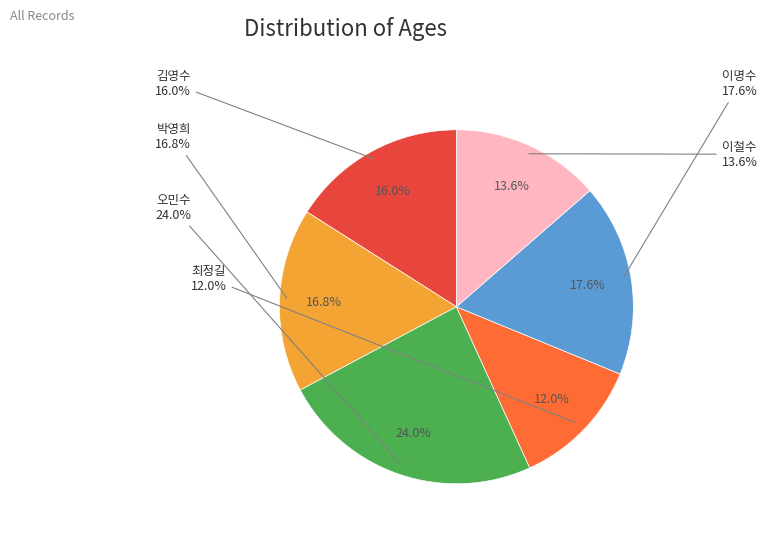

Do 이철수 and 오민수 together represent more than half of the pie?

No